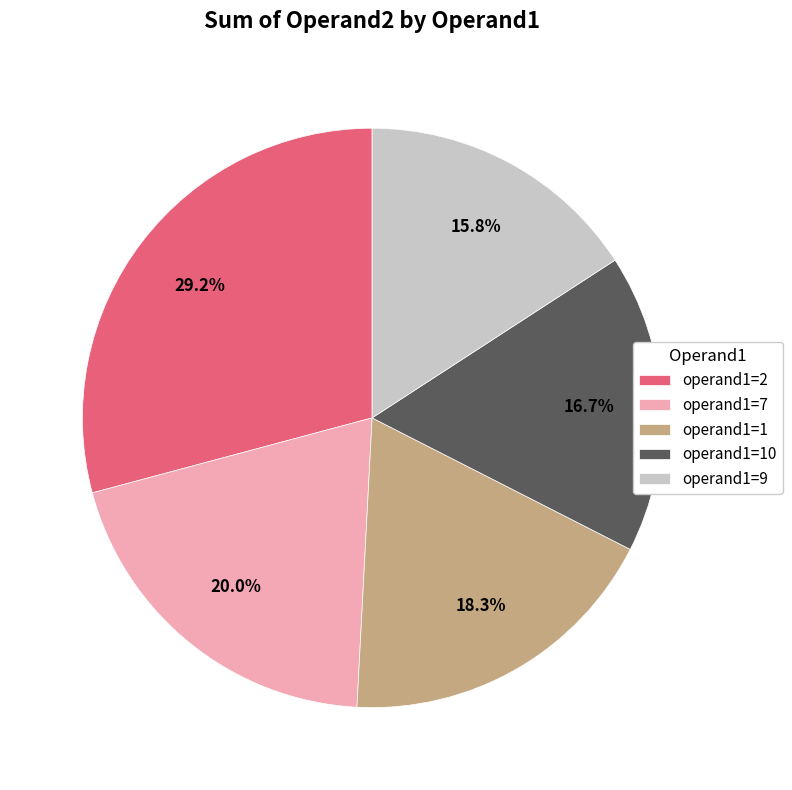

Rank the categories by value from highest to lowest.

operand1=2, operand1=7, operand1=1, operand1=10, operand1=9